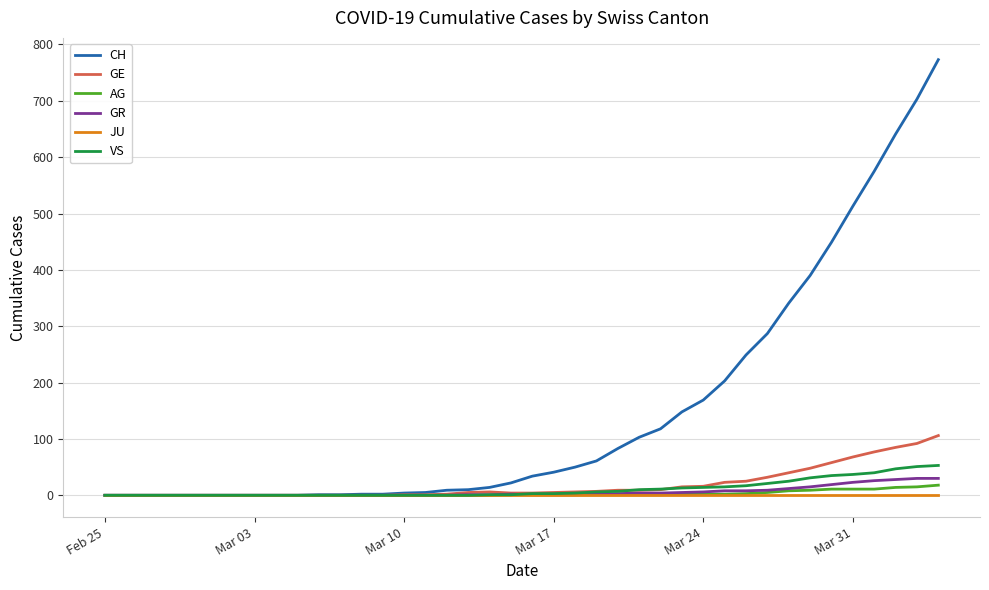

Which series has the widest spread of values?

CH